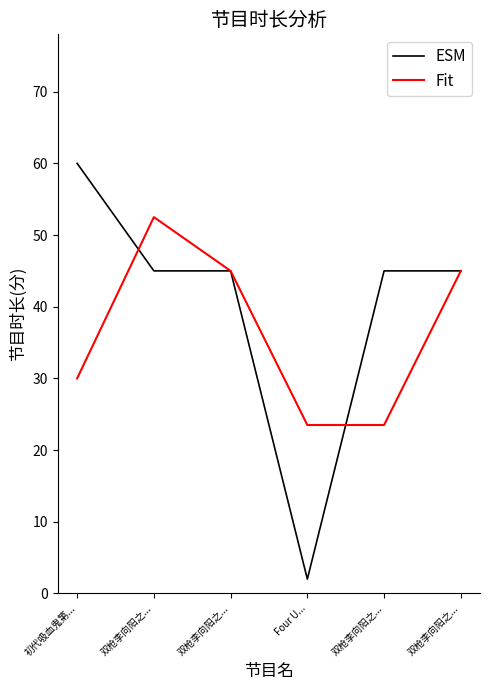

Is it true that ESM equals 24.9 at 双枪李向阳之...?

False